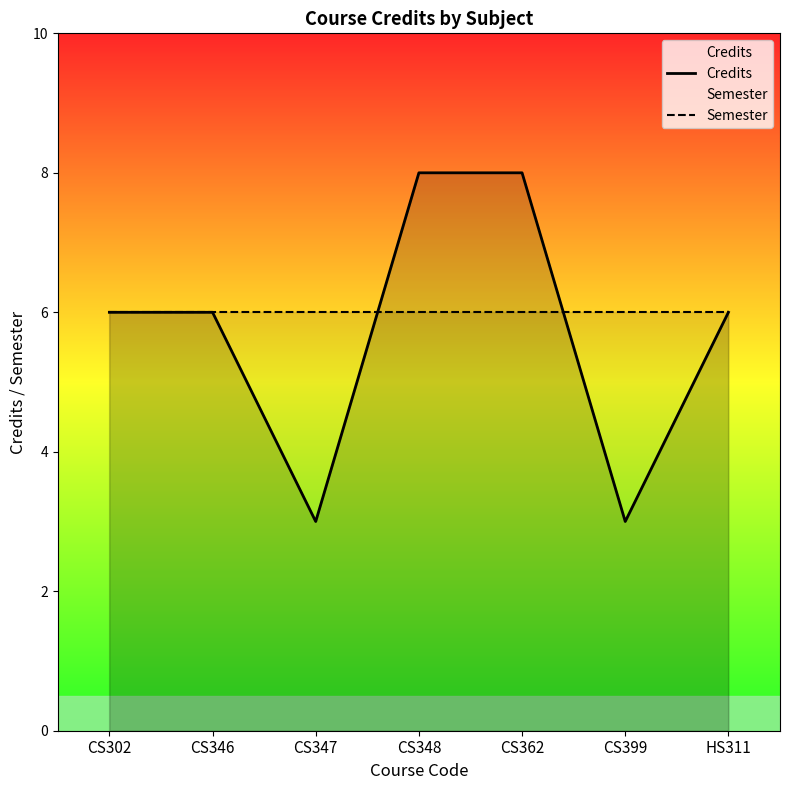

What is the label of the 7th point from the left?

HS311